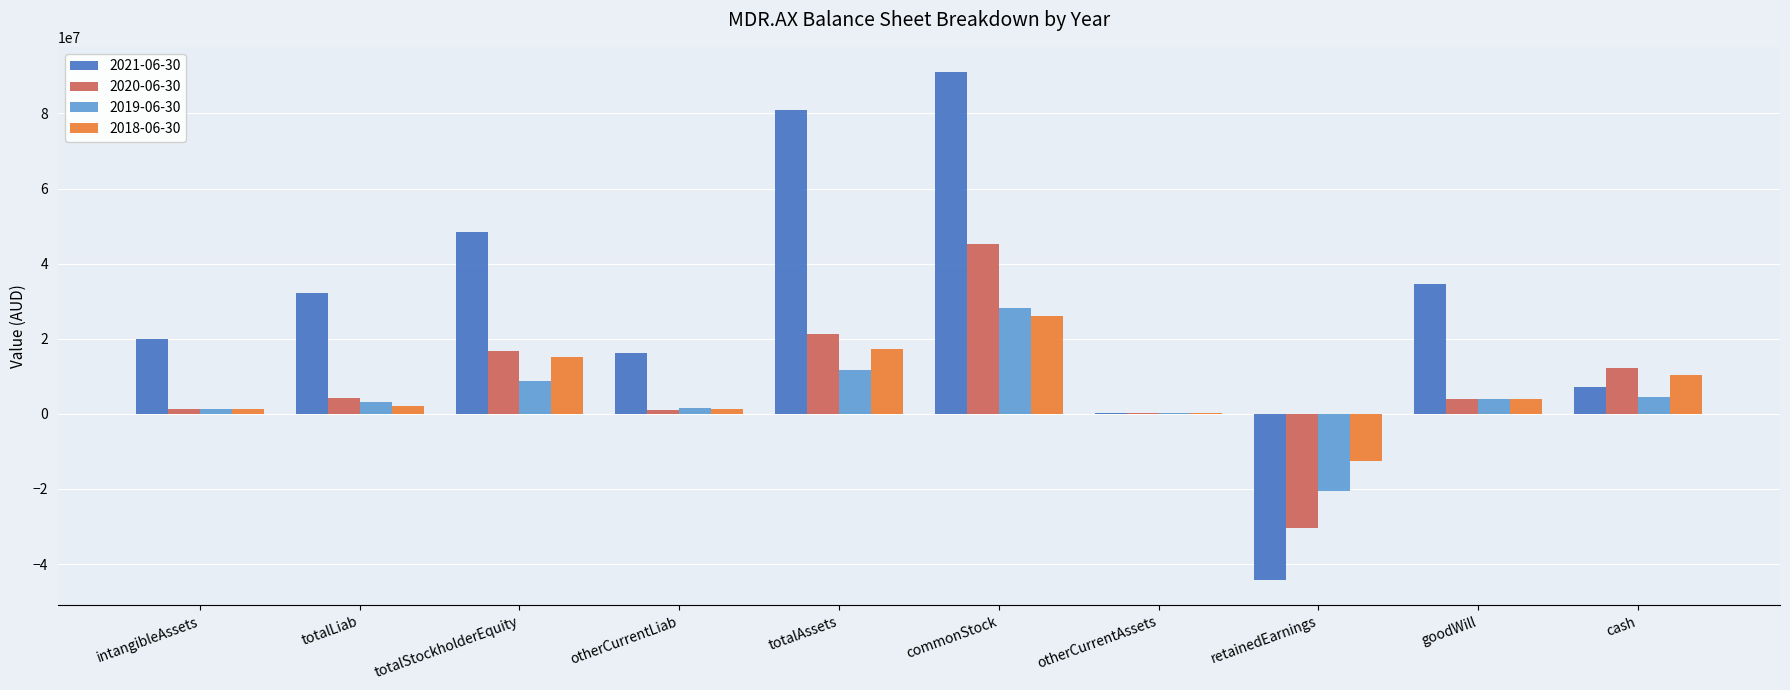

Is it true that 2021-06-30 equals 125642001 at totalAssets?

False